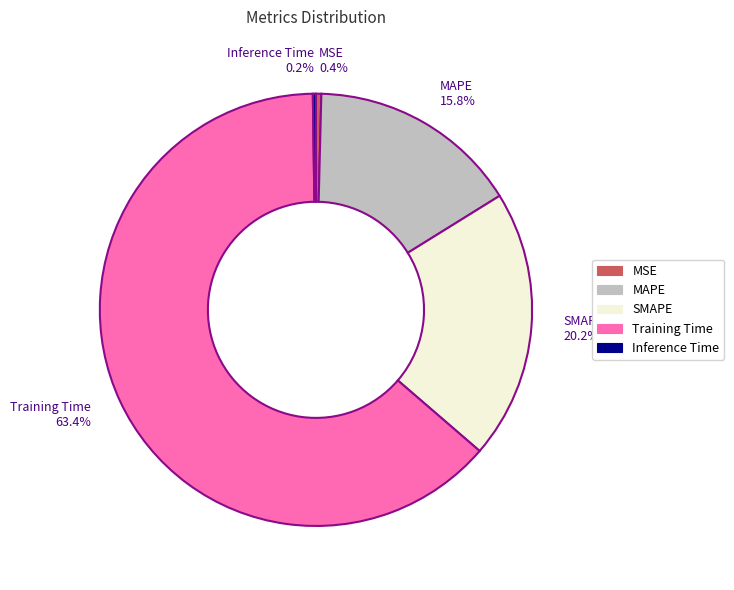

What percentage is NOT represented by MSE?

99.6%